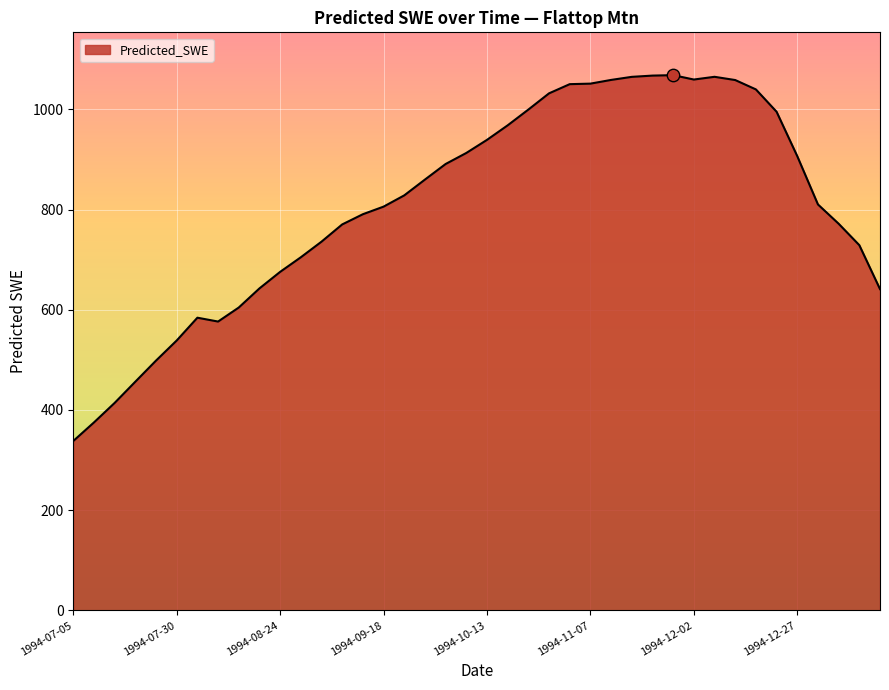

What is the minimum value shown in the chart?

338.1